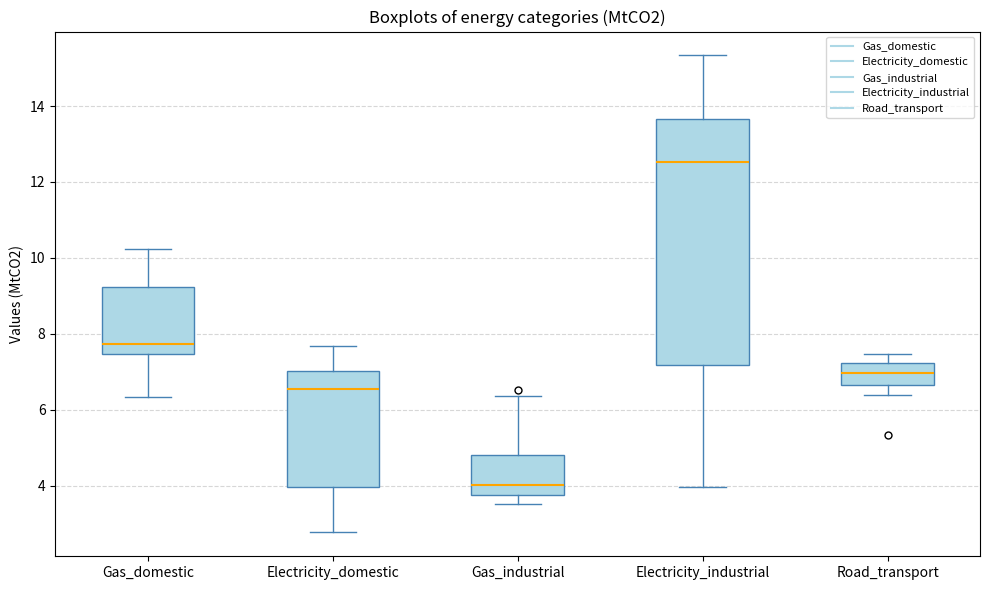

Which box has the lowest median line?

Gas_industrial